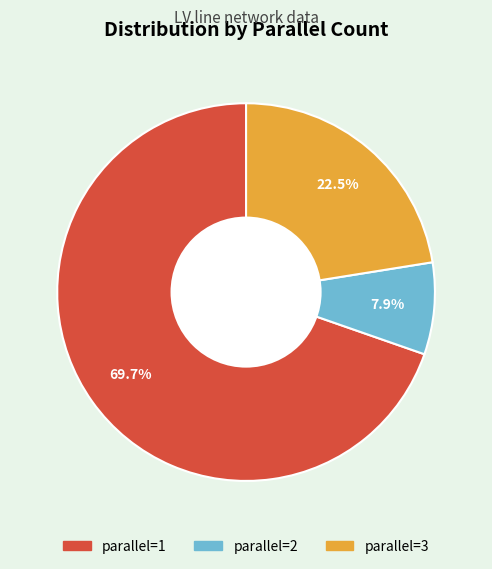

Which slice is the largest?

parallel=1